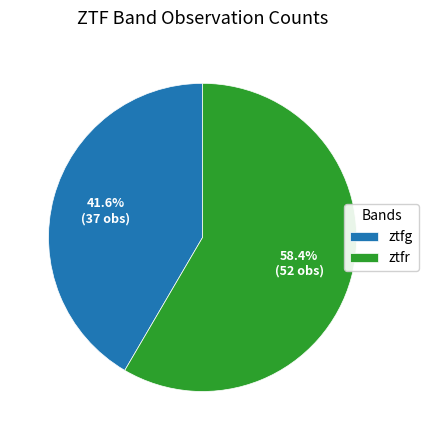

How many slices are in this pie chart?

2